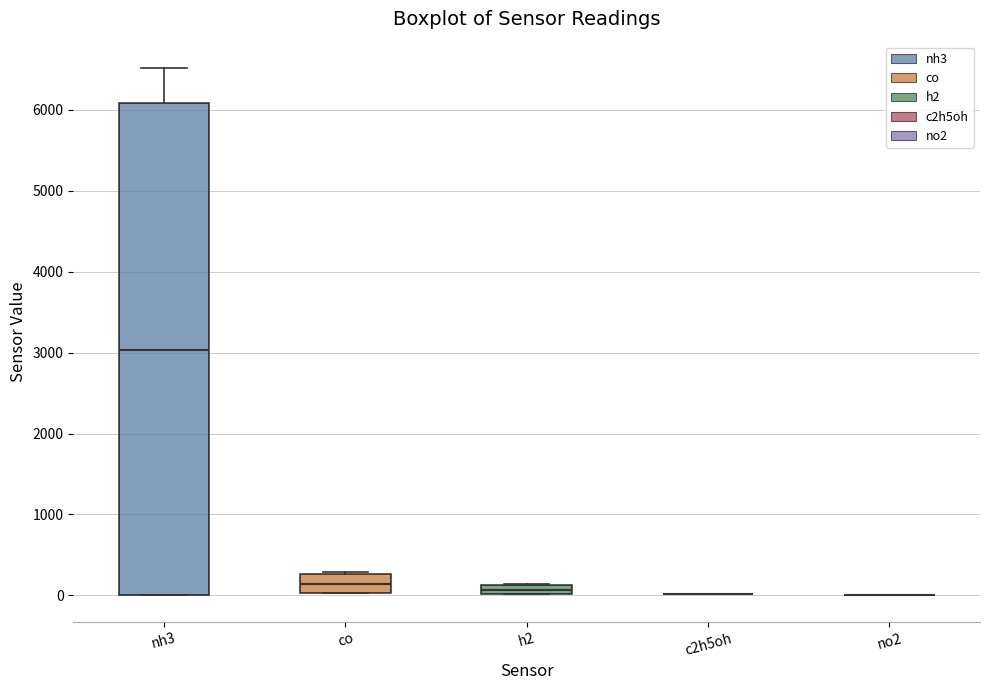

Which box is the tallest, from its lower edge to its upper edge?

nh3